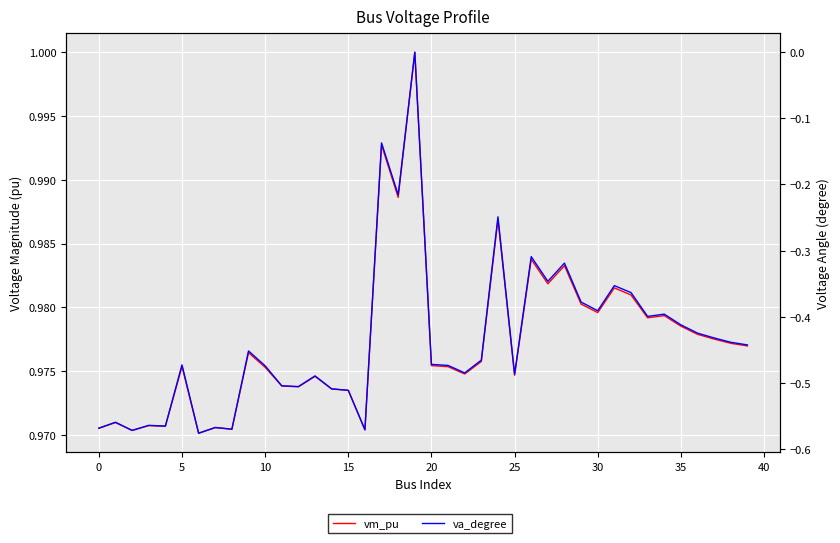

How many series are shown in this chart?

2